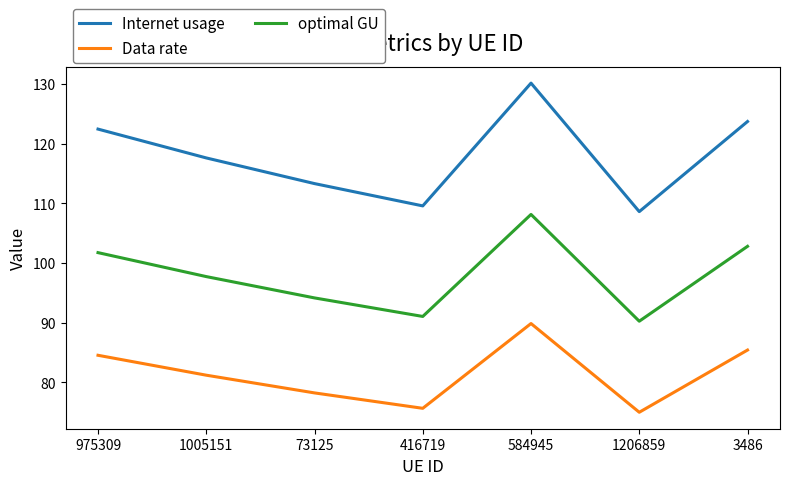

Where is the first local minimum for Data rate?

416719